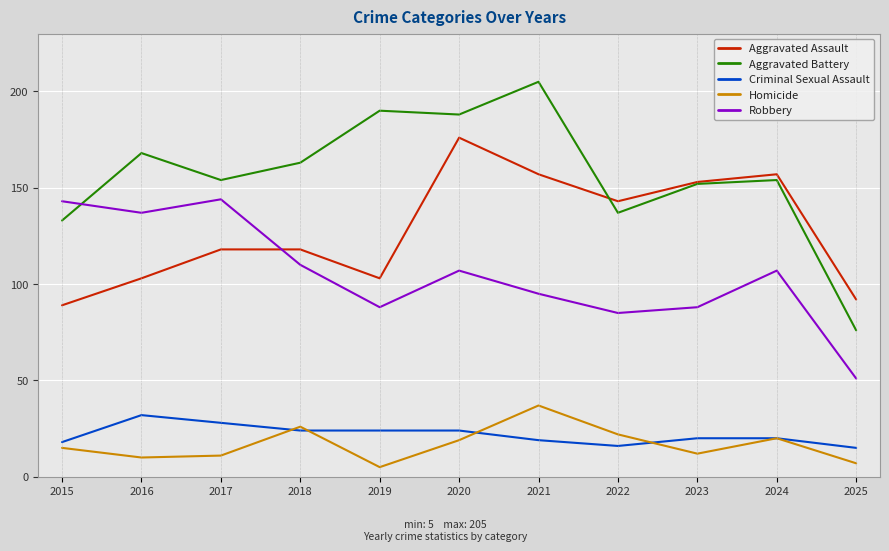

Reading left to right, transcribe all the data shown in this chart.

Aggravated Assault: 2015=89	2016=103	2017=118	2018=118	2019=103	2020=176	2021=157	2022=143	2023=153	2024=157	2025=92
Aggravated Battery: 2015=133	2016=168	2017=154	2018=163	2019=190	2020=188	2021=205	2022=137	2023=152	2024=154	2025=76
Criminal Sexual Assault: 2015=18	2016=32	2017=28	2018=24	2019=24	2020=24	2021=19	2022=16	2023=20	2024=20	2025=15
Homicide: 2015=15	2016=10	2017=11	2018=26	2019=5	2020=19	2021=37	2022=22	2023=12	2024=20	2025=7
Robbery: 2015=143	2016=137	2017=144	2018=110	2019=88	2020=107	2021=95	2022=85	2023=88	2024=107	2025=51